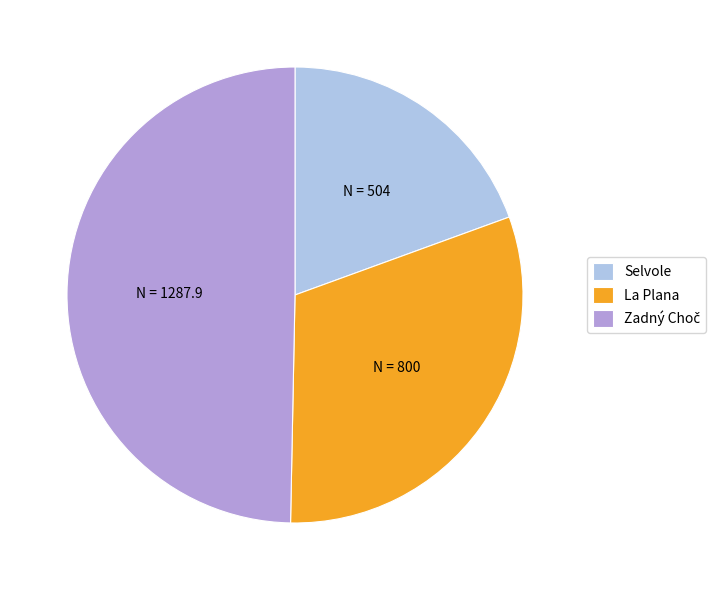

Which category has the smallest portion of the pie?

Selvole